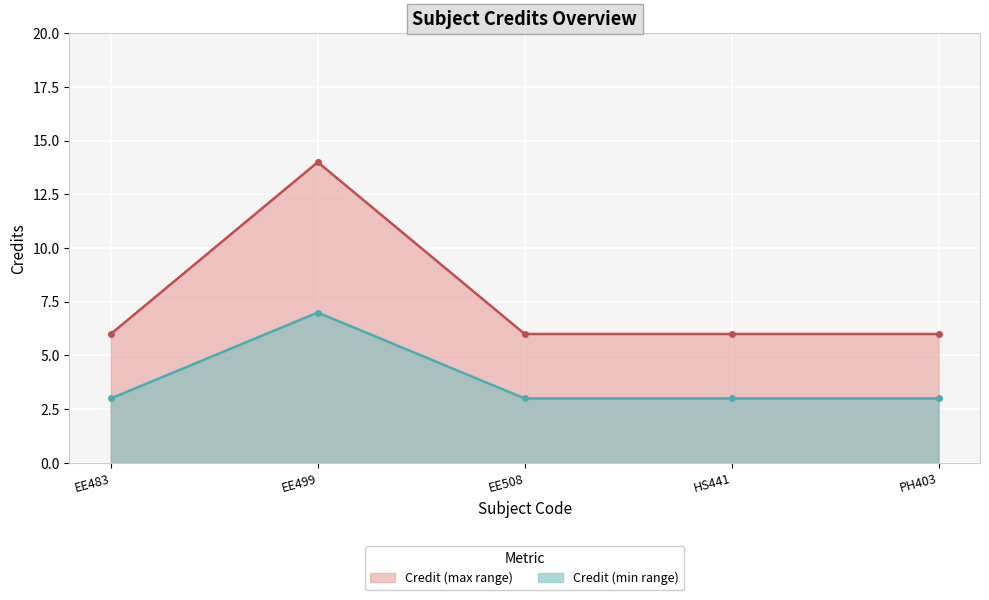

What is the label of the 2nd point from the left?

EE499